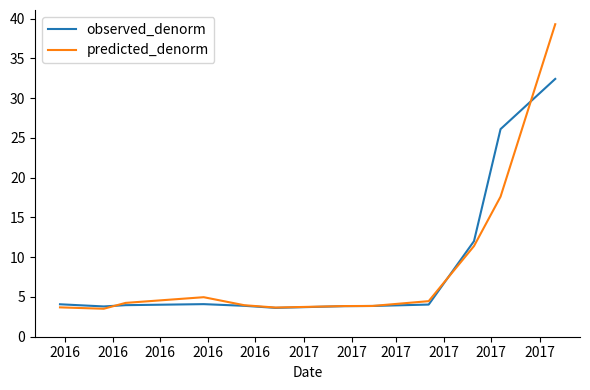

Does the chart have visible grid lines?

No